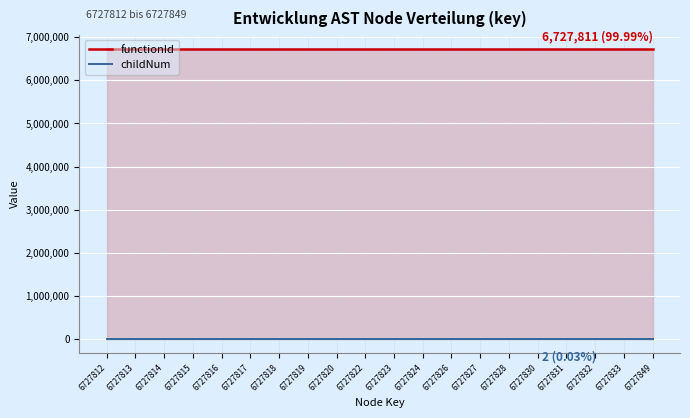

Rank the series by their average value, from highest to lowest.

functionId, childNum